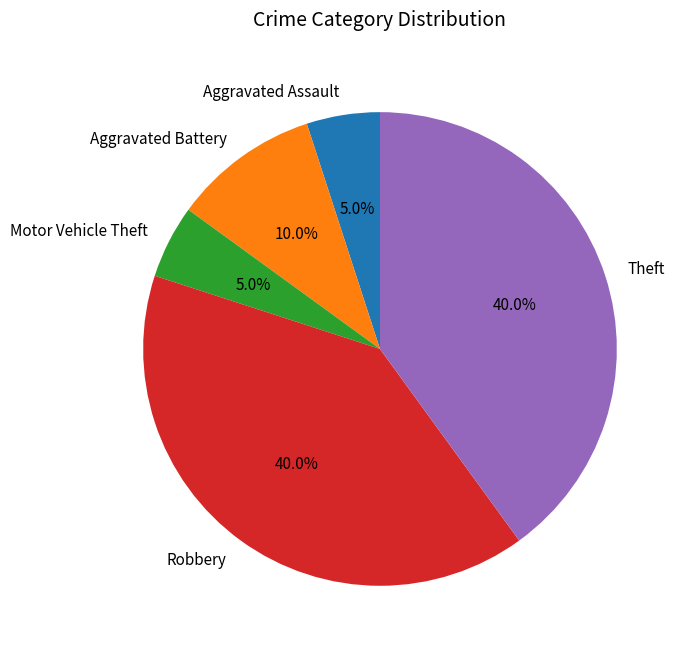

Is the sum of Motor Vehicle Theft and Aggravated Battery greater than half?

No